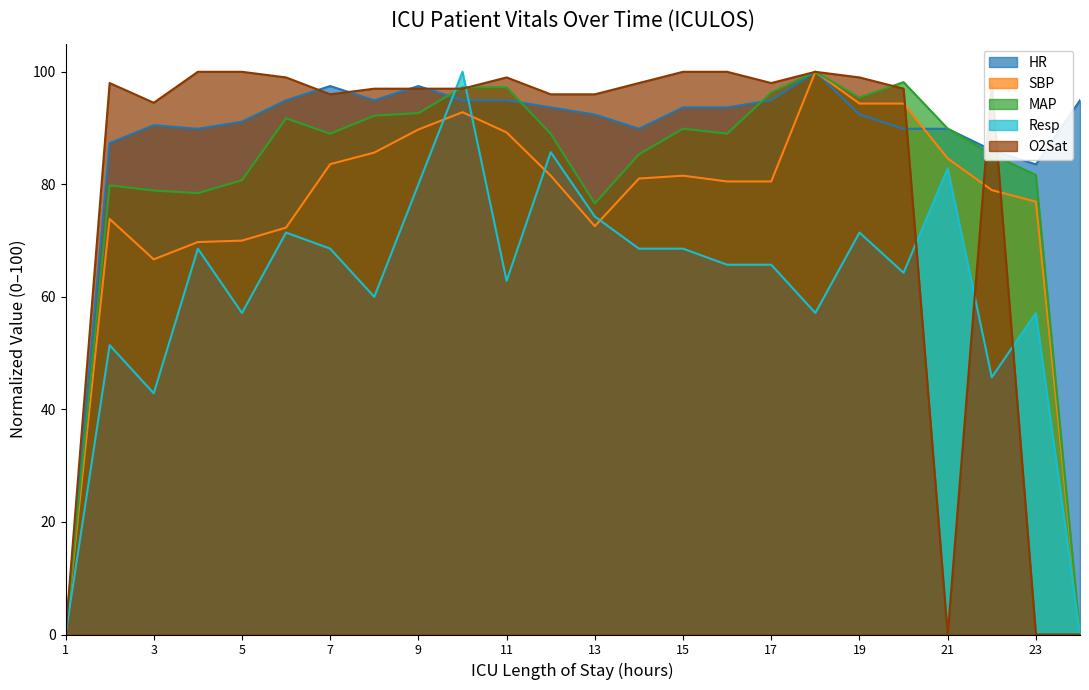

Reading left to right, transcribe all the data shown in this chart.

HR: 1=0.0	2=87.3	3=90.5	4=89.9	5=91.1	6=94.9	7=97.5	8=94.9	9=97.5	10=94.9	11=94.9	12=93.7	13=92.4	14=89.9	15=93.7	16=93.7	17=94.9	18=100.0	19=92.4	20=89.9	21=89.9	22=86.1	23=83.5	24=94.9
SBP: 1=0.0	2=73.8	3=66.7	4=69.7	5=70.0	6=72.3	7=83.6	8=85.6	9=89.7	10=92.8	11=89.2	12=81.5	13=72.6	14=81.0	15=81.5	16=80.5	17=80.5	18=100.0	19=94.4	20=94.4	21=84.6	22=79.0	23=76.9	24=0.0
MAP: 1=0.0	2=79.8	3=78.9	4=78.4	5=80.7	6=91.7	7=89.0	8=92.2	9=92.7	10=97.2	11=97.2	12=89.0	13=76.6	14=85.3	15=89.9	16=89.0	17=96.3	18=100.0	19=95.4	20=98.2	21=89.9	22=85.3	23=81.7	24=0.0
Resp: 1=0.0	2=51.4	3=42.9	4=68.6	5=57.1	6=71.4	7=68.6	8=60.0	9=80.0	10=100.0	11=62.9	12=85.7	13=74.3	14=68.6	15=68.6	16=65.7	17=65.7	18=57.1	19=71.4	20=64.3	21=82.9	22=45.7	23=57.1	24=0.0
O2Sat: 1=0.0	2=98.0	3=94.5	4=100.0	5=100.0	6=99.0	7=96.0	8=97.0	9=97.0	10=97.0	11=99.0	12=96.0	13=96.0	14=98.0	15=100.0	16=100.0	17=98.0	18=100.0	19=99.0	20=97.0	21=0.0	22=98.0	23=0.0	24=0.0